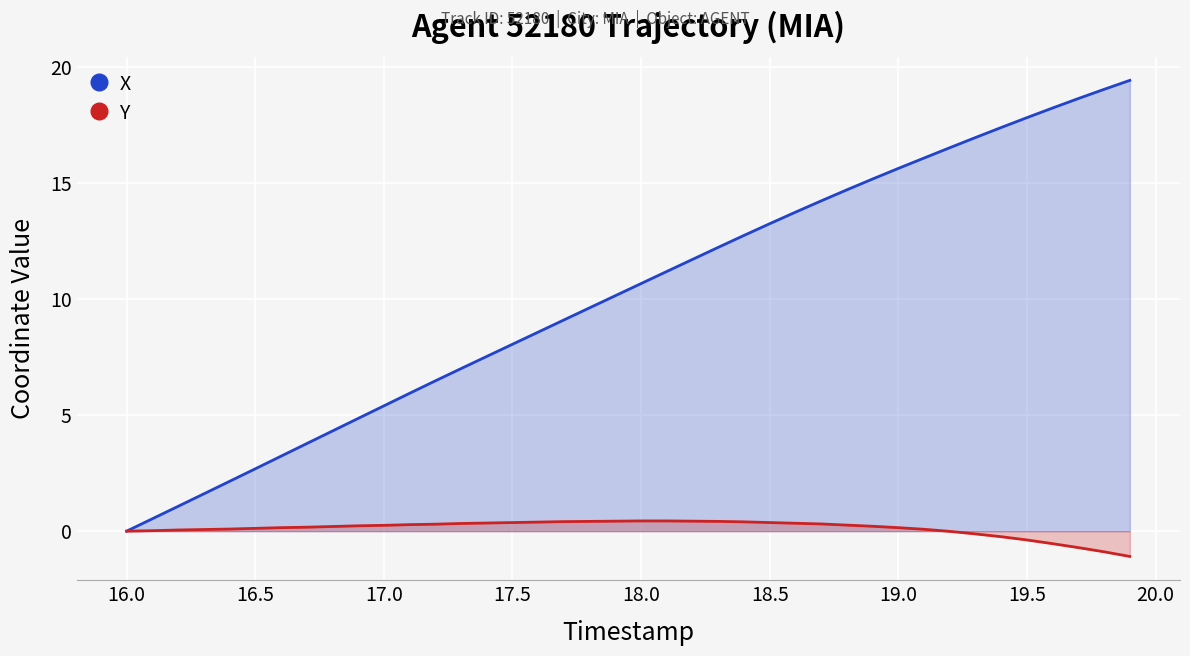

How many values in the X series exceed 10?

21